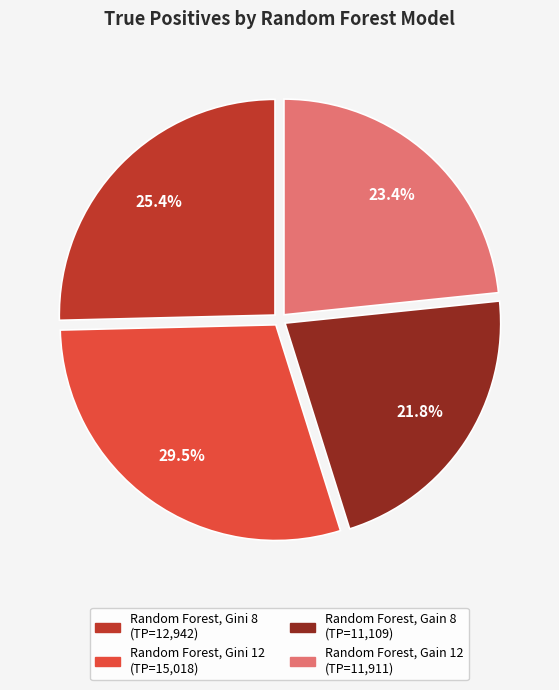

Which category has the biggest portion of the pie?

Random Forest, Gini 12